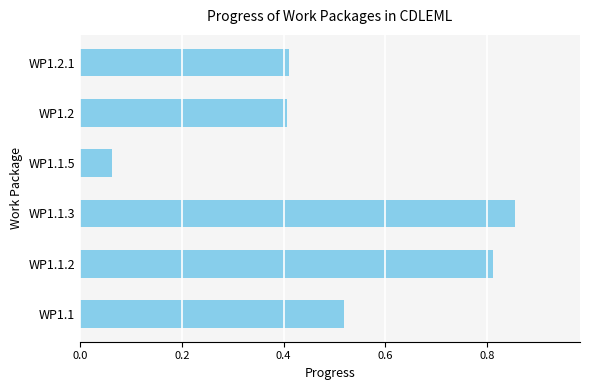

What is the sum of the values at WP1.1 and WP1.1.2?

1.3